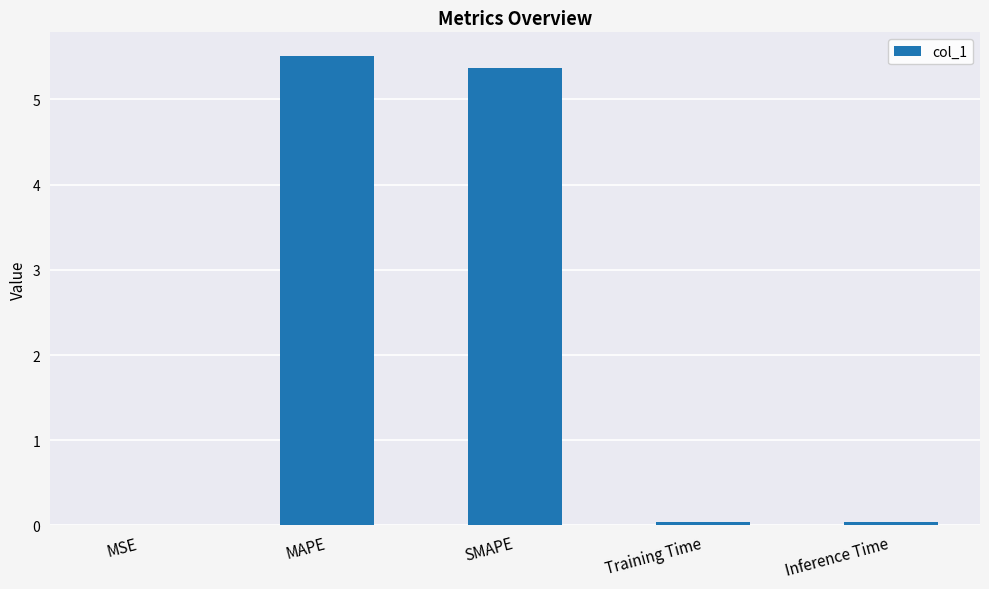

What is the sum of all values?

11.0